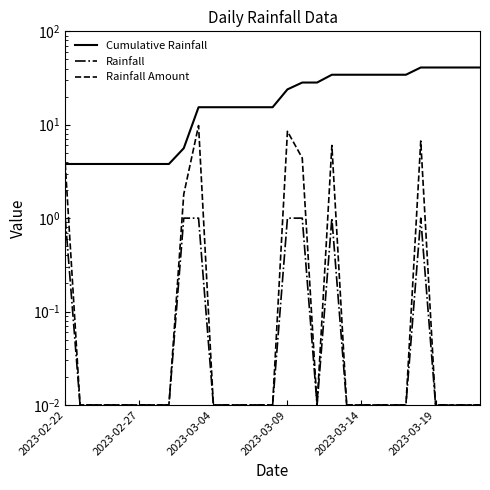

What are all the series names shown in the legend?

Cumulative Rainfall, Rainfall, Rainfall Amount